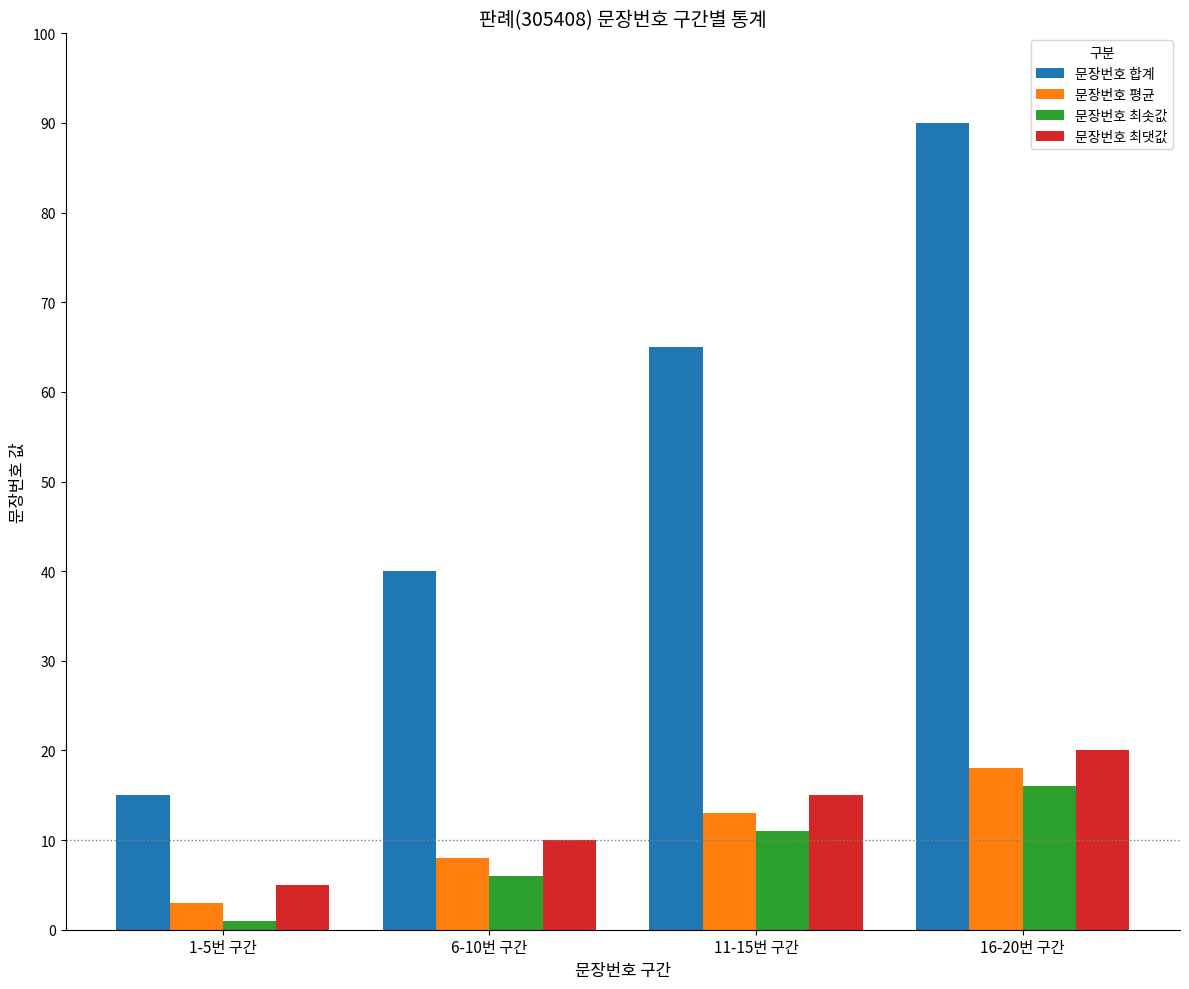

What is the difference between the 문장번호 합계 values at 6-10번 구간 and 16-20번 구간?

50